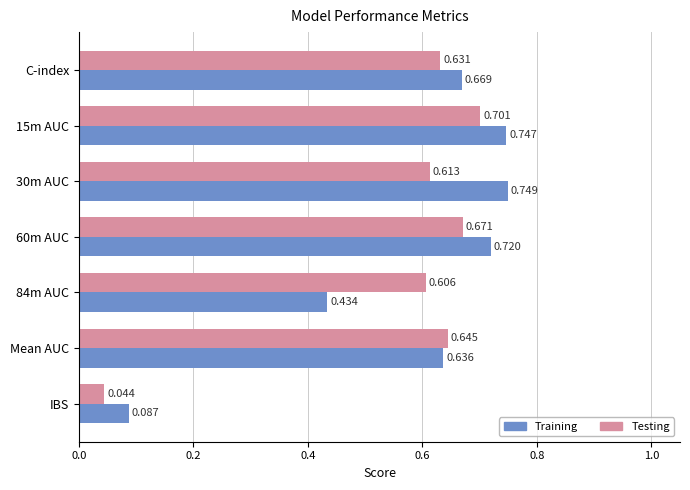

Which series has the widest spread of values?

Training